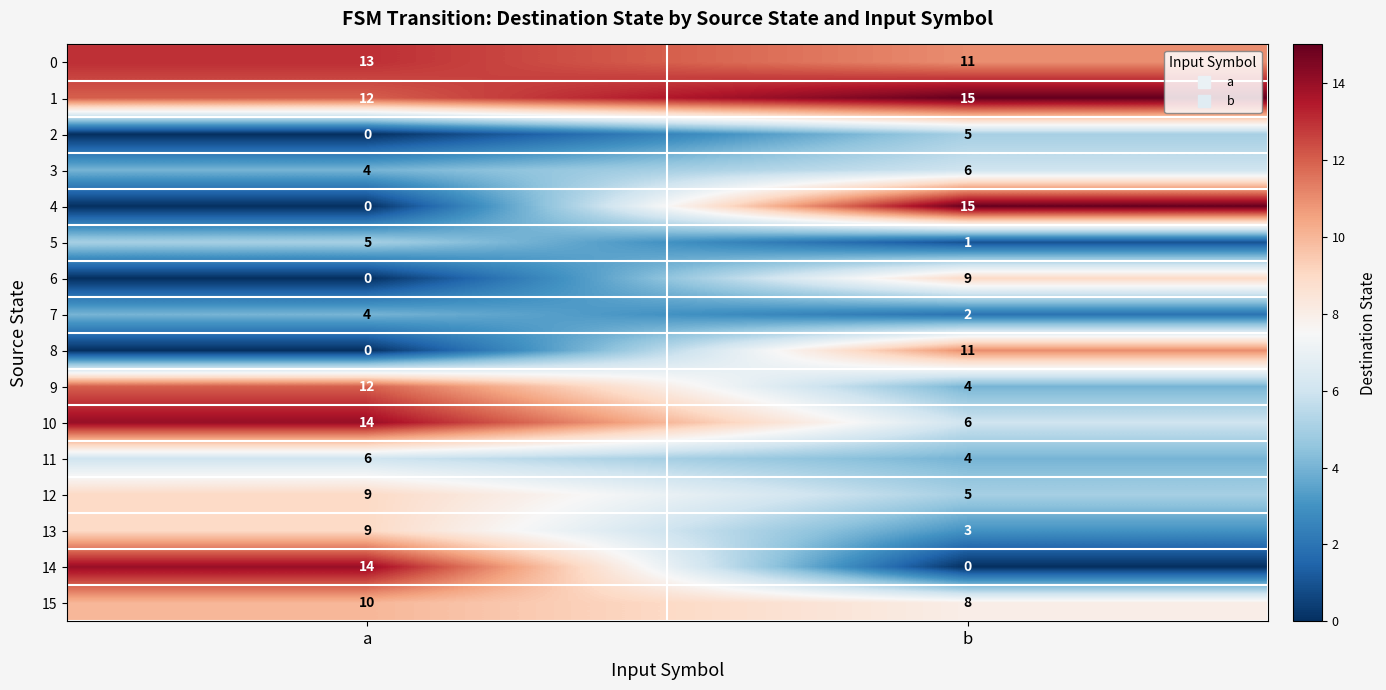

What is the sum of the 7 values at a and b?

6